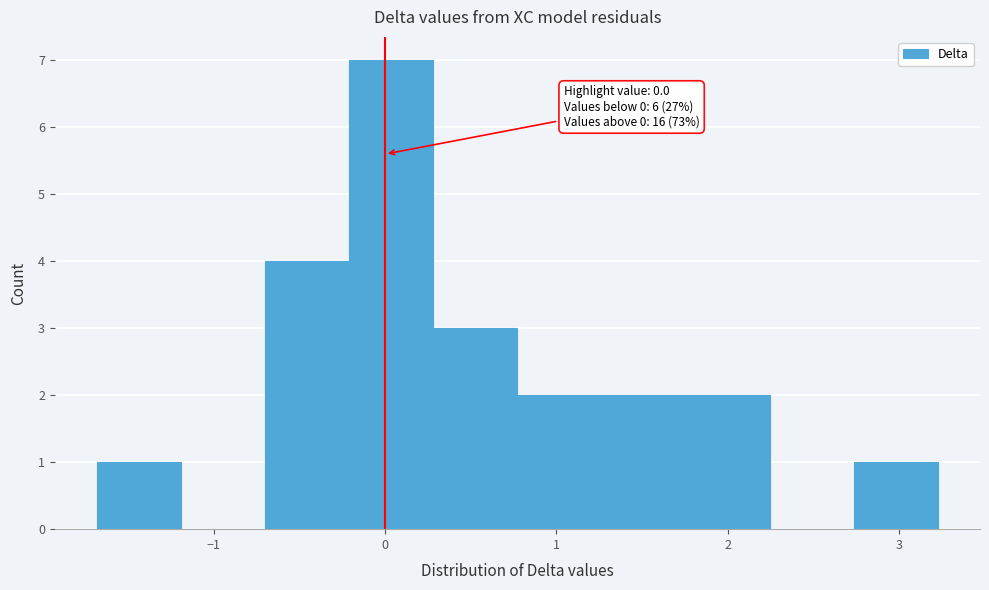

Over which range of the x-axis is the bar tallest?

-0.2 to 0.3